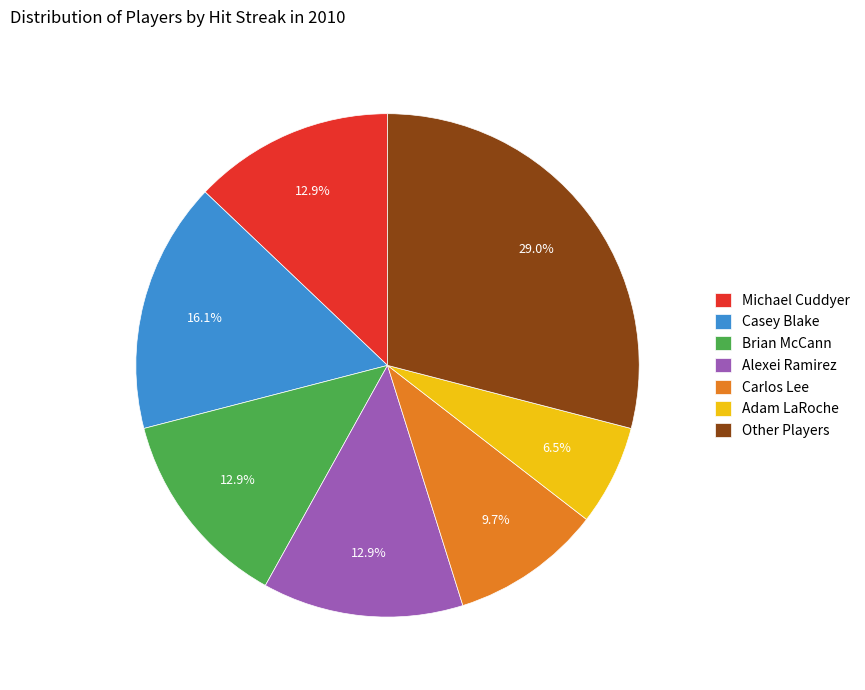

Which slice is the largest?

Other